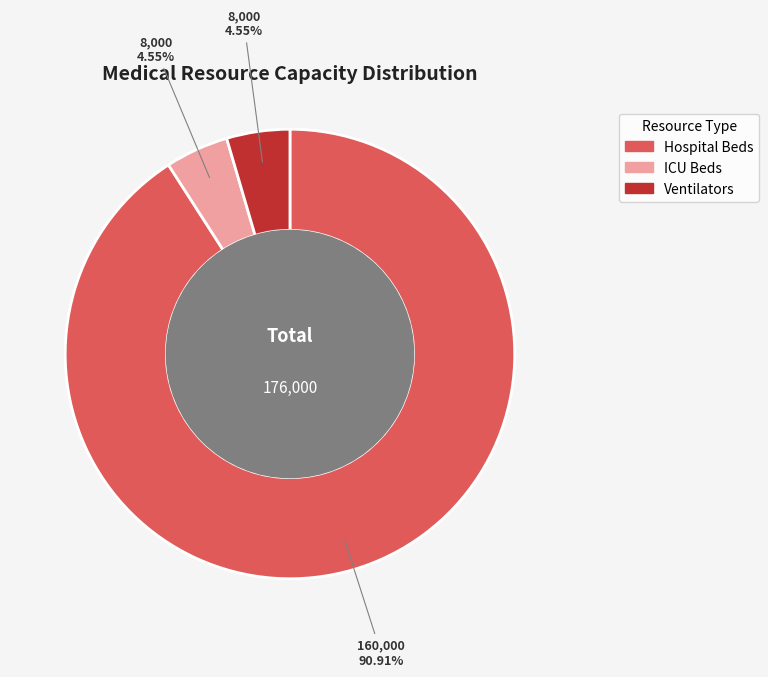

Count the number of slices in the pie.

3